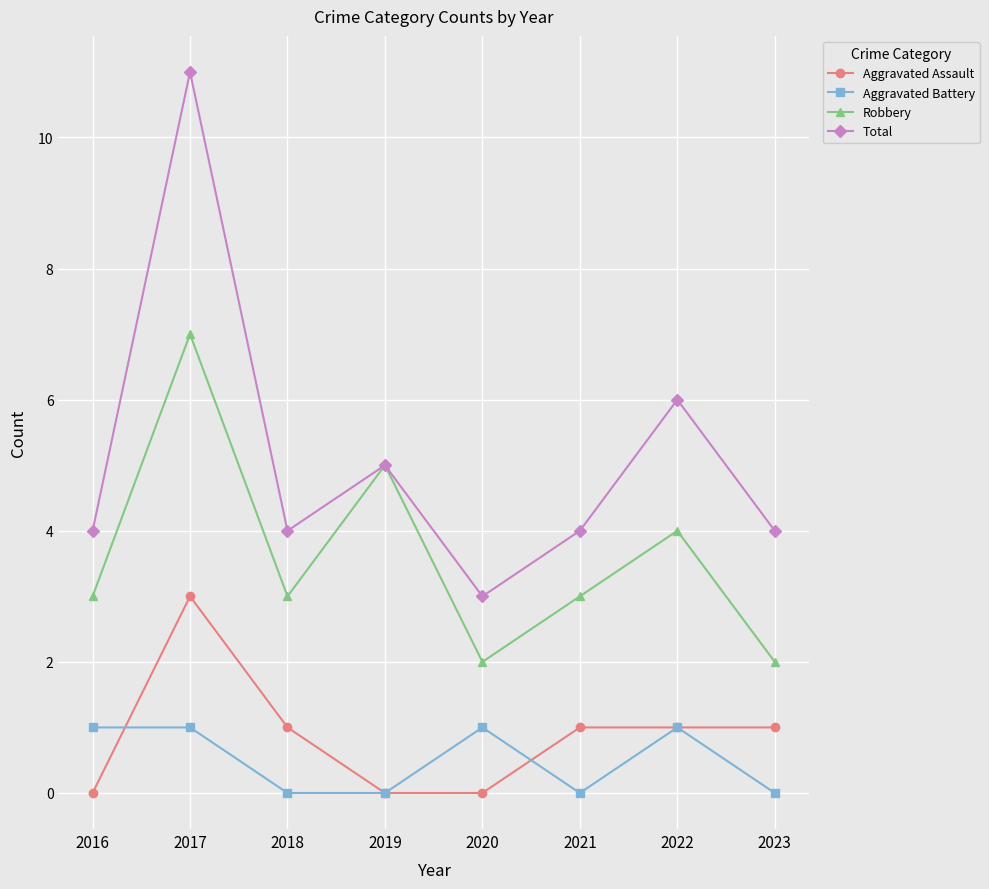

True or false: Aggravated Assault has a value of 2 at 2023.

False